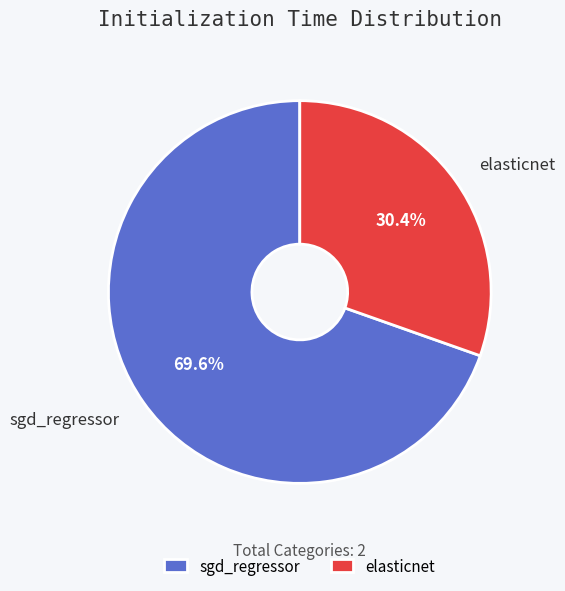

To the nearest percent, what percentage of the pie is elasticnet?

30%